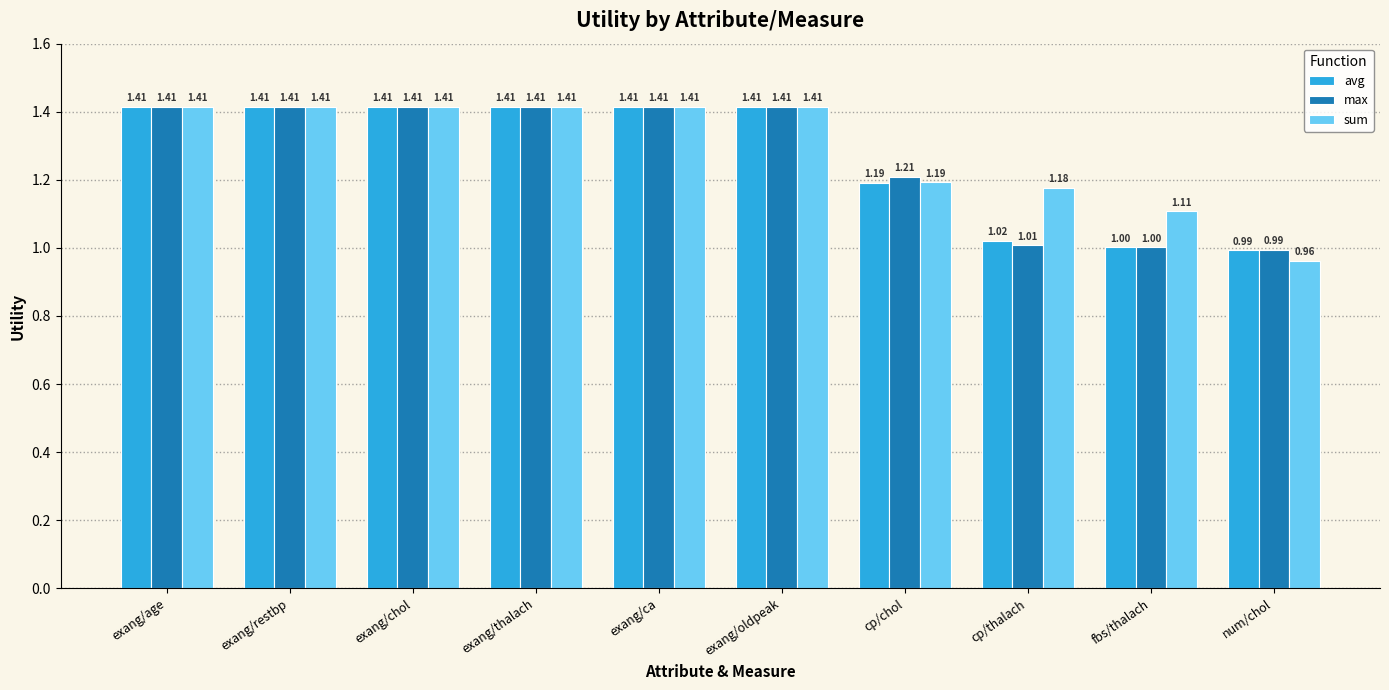

What is the sum of all avg values?

12.7